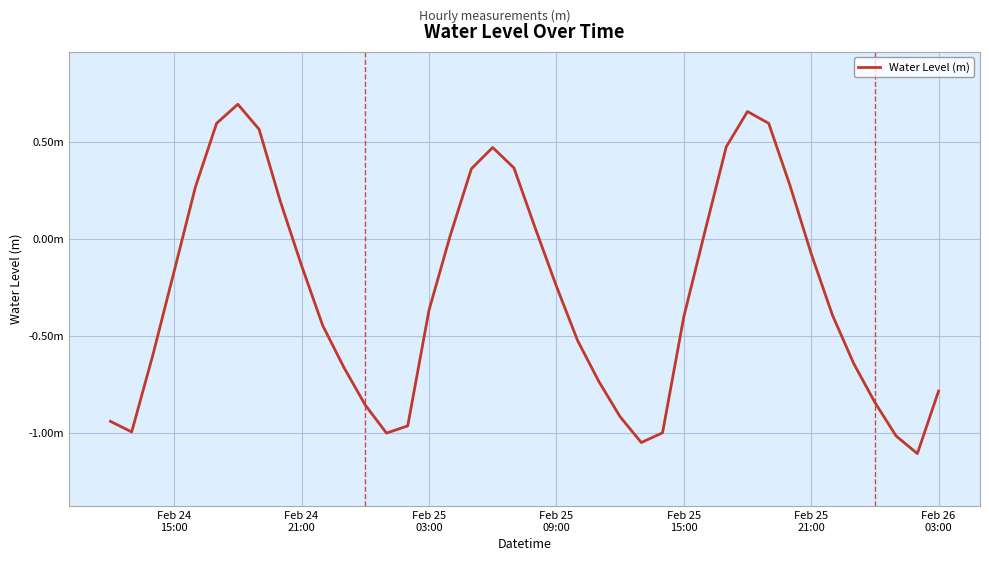

Does the chart display data point markers on the line(s)?

No